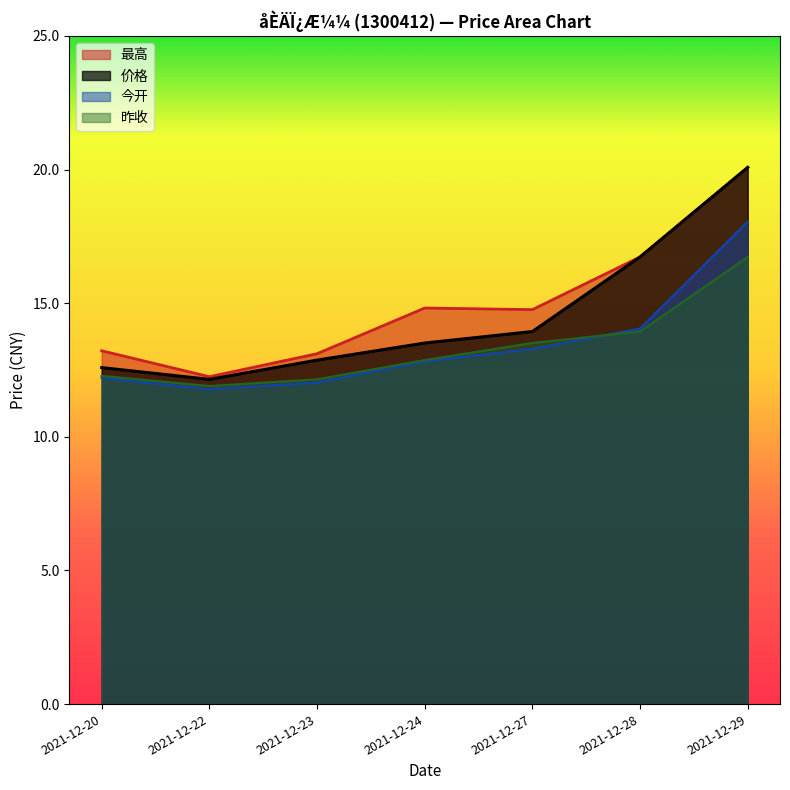

Reading left to right, what are all the values shown in this chart?

价格: 12.6	12.2	12.9	13.5	13.9	16.7	20.1
今开: 12.2	11.8	12.0	12.8	13.3	14.1	18.1
昨收: 12.3	11.9	12.2	12.9	13.5	13.9	16.7
最高: 13.2	12.2	13.1	14.8	14.8	16.7	20.1